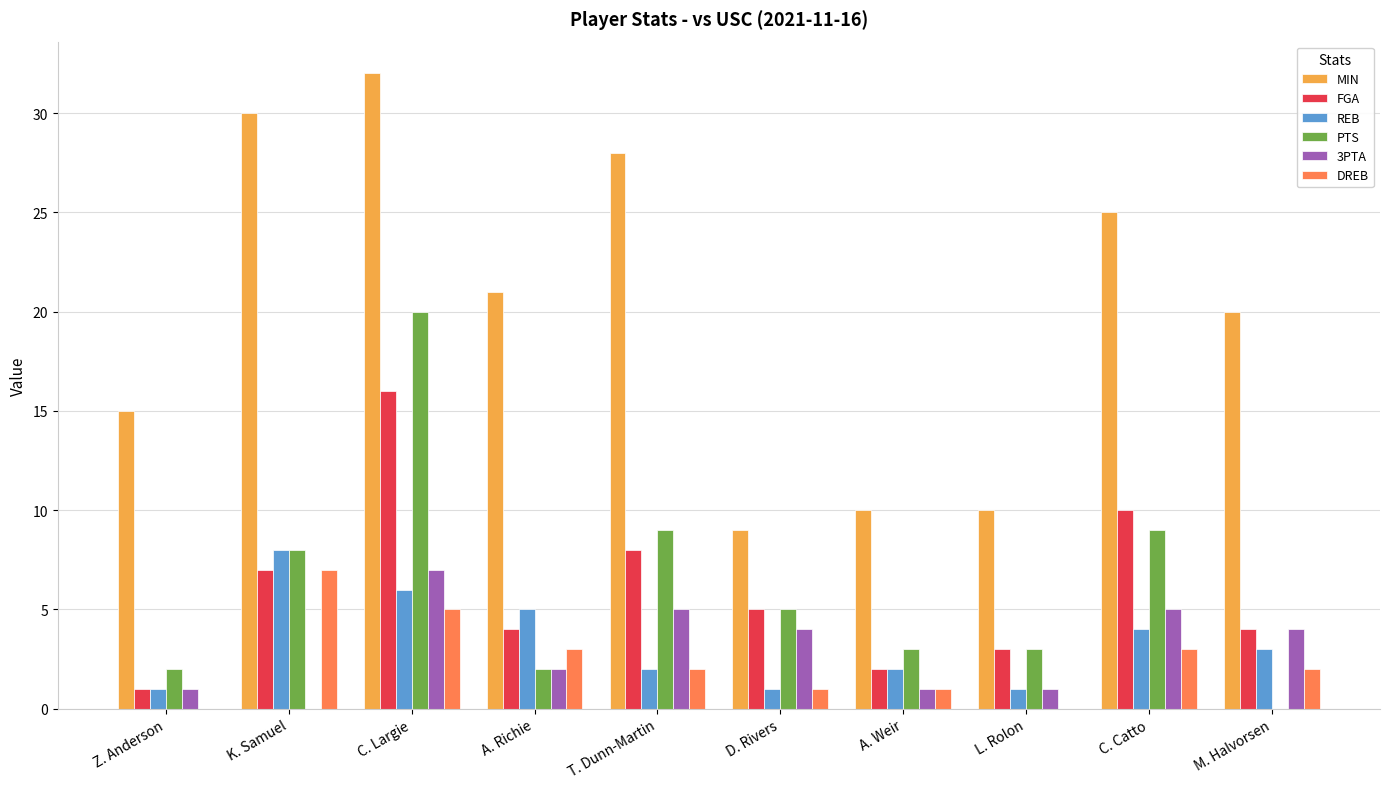

How many data points does each series have?

10